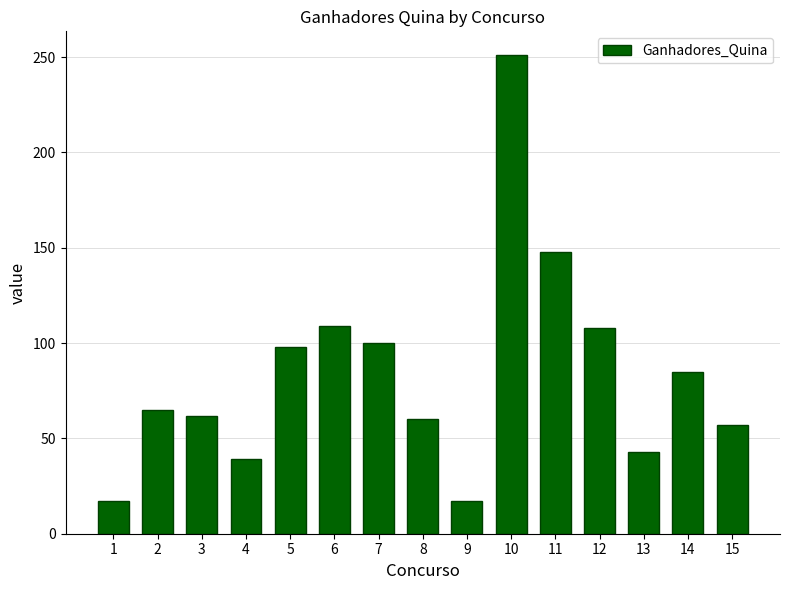

Where is the data nearest to the value 134?

11